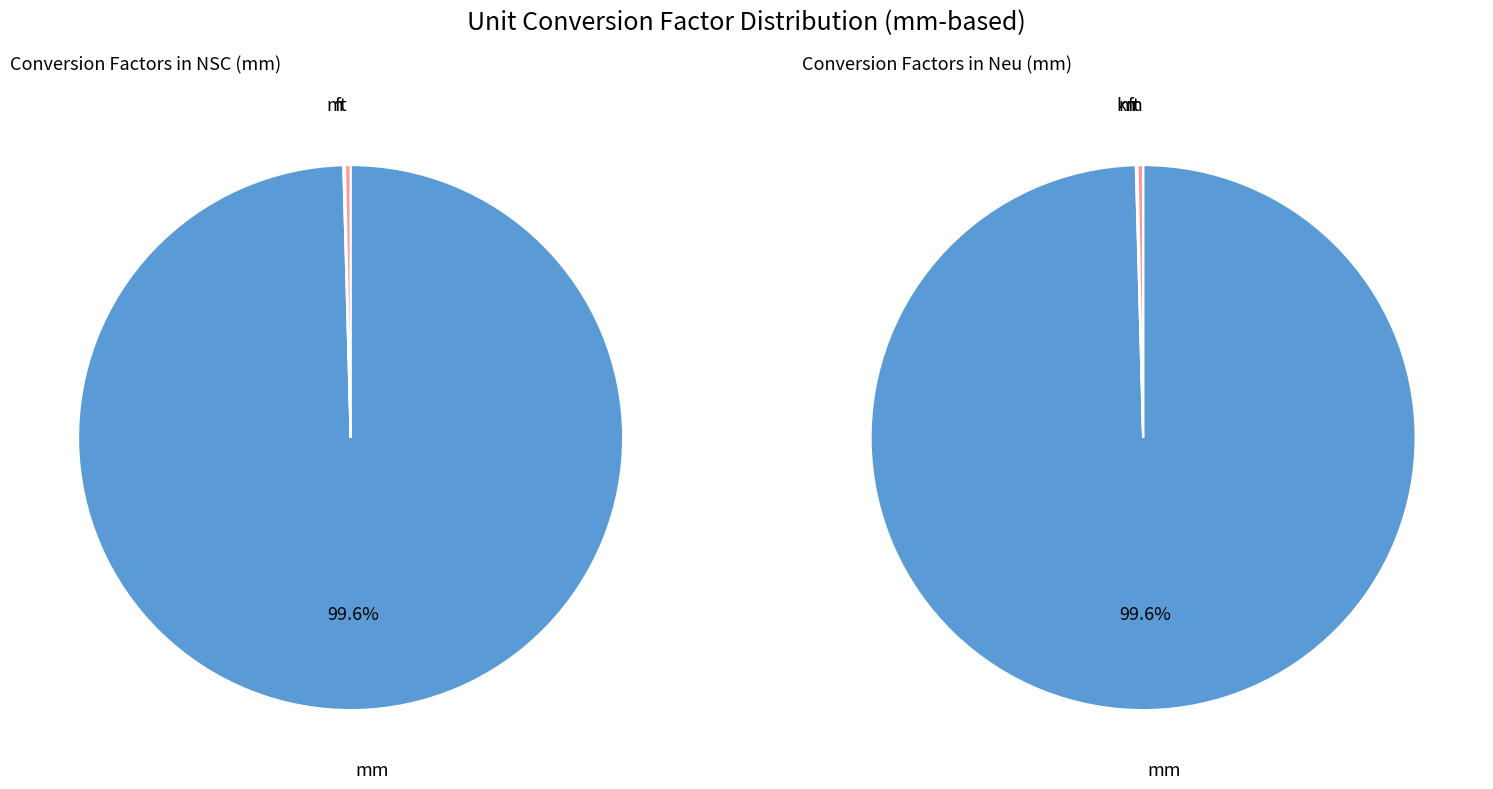

The mile slice represents 0% of the pie. True or false?

True